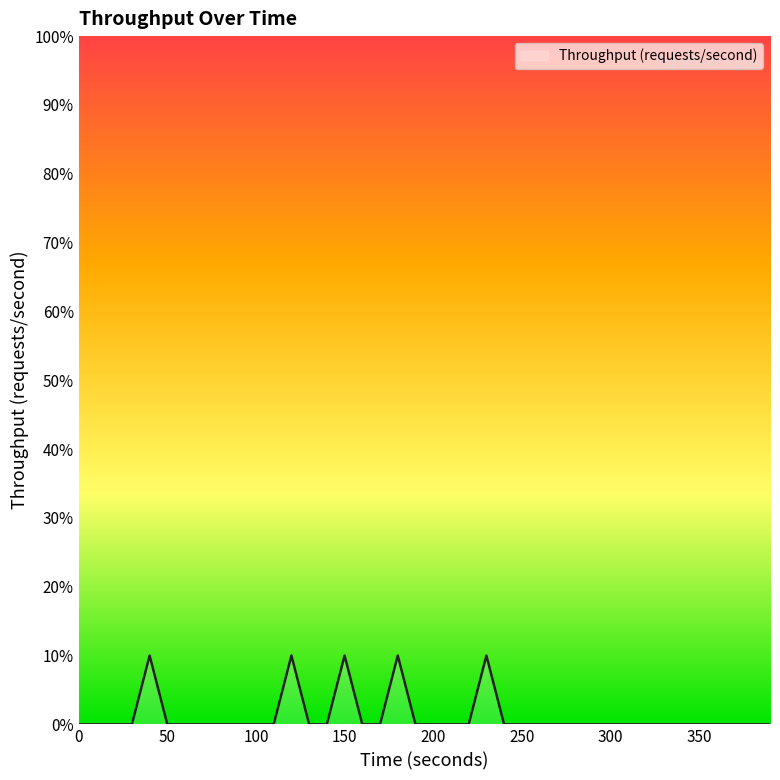

Reading right to left, what are all the values shown in this chart?

390=0.0	380=0.0	370=0.0	360=0.0	350=0.0	340=0.0	330=0.0	320=0.0	310=0.0	300=0.0	290=0.0	280=0.0	270=0.0	260=0.0	250=0.0	240=0.0	230=0.1	220=0.0	210=0.0	200=0.0	190=0.0	180=0.1	170=0.0	160=0.0	150=0.1	140=0.0	130=0.0	120=0.1	110=0.0	100=0.0	90=0.0	80=0.0	70=0.0	60=0.0	50=0.0	40=0.1	30=0.0	20=0.0	10=0.0	0=0.0